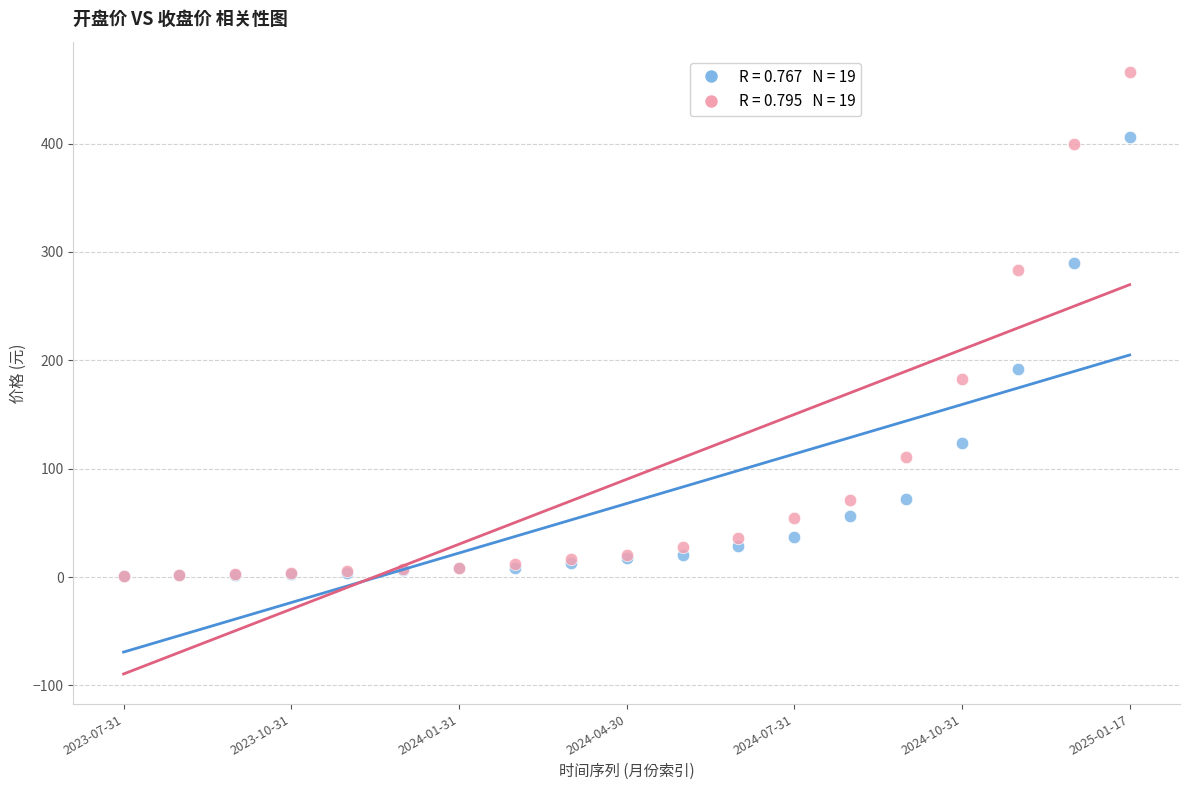

Across all series, what Y value is closest to 233?

191.7